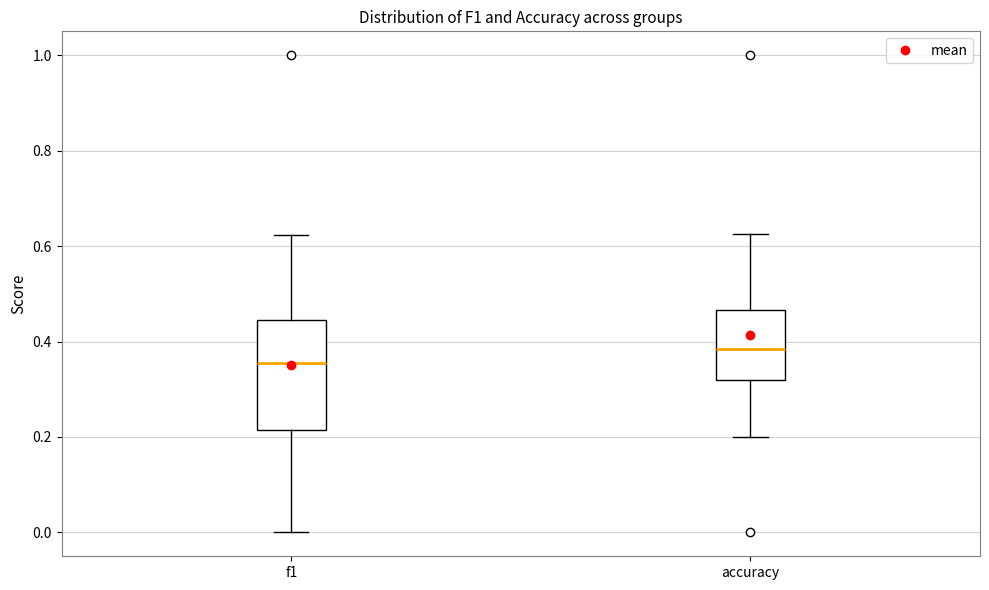

Where does the lower whisker of the box for f1 end on the y-axis? The values are not printed on the chart, so give them approximately, as read against the axis.

0.00